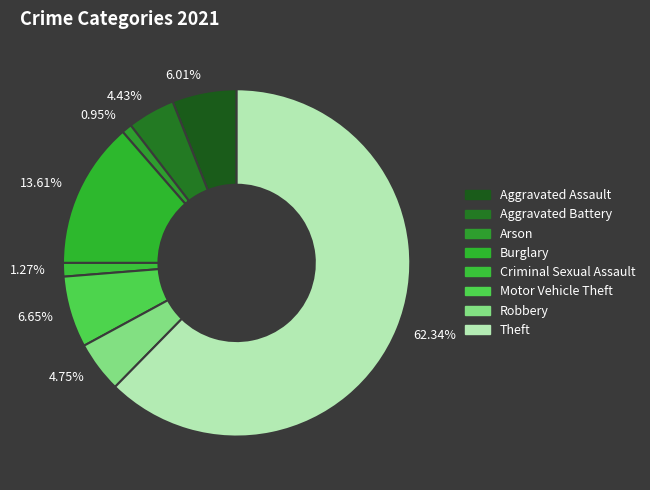

To the nearest percent, what is the difference between the largest and smallest slice percentages?

61%